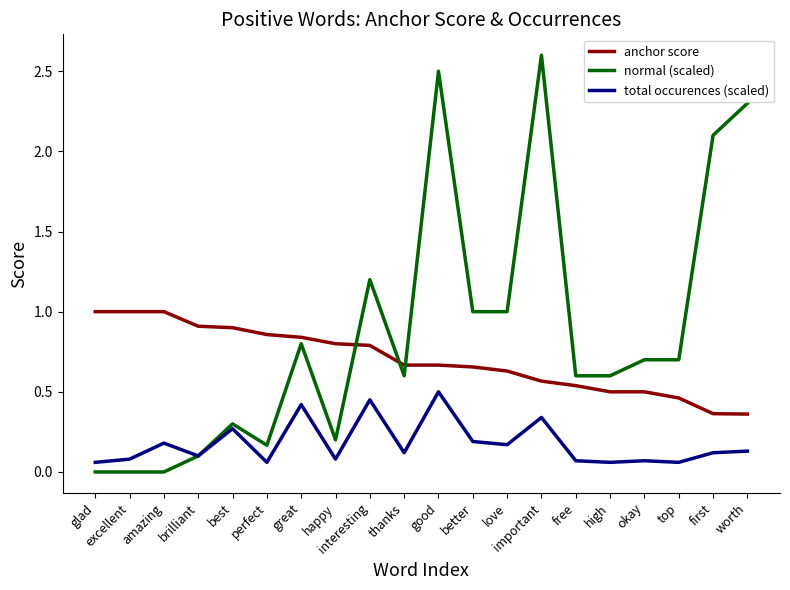

The value of anchor score at better is 0.9. True or false?

False